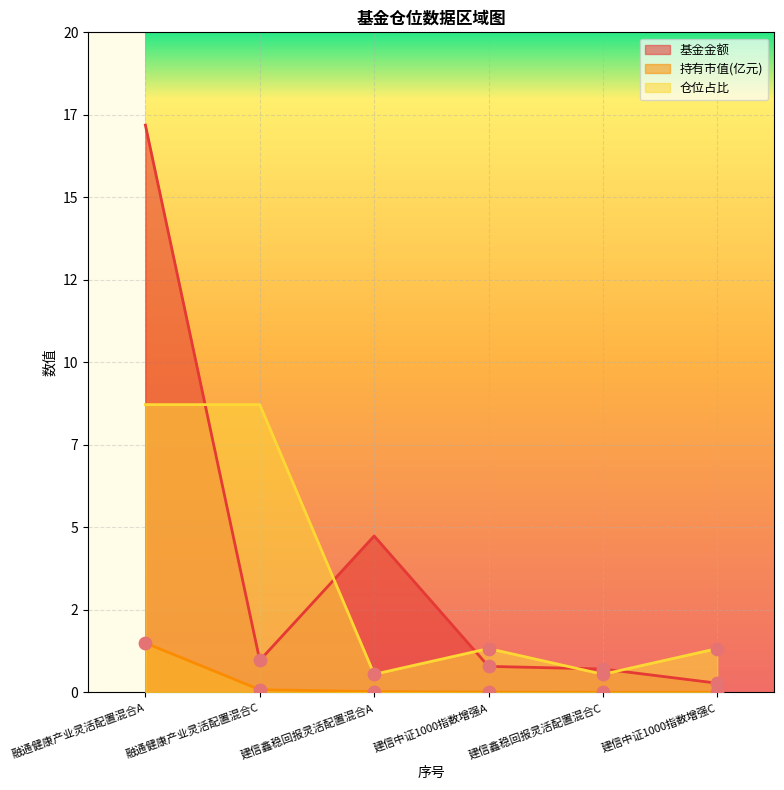

Is the value of 基金金额 at 建信中证1000指数增强C greater than the value of 仓位占比 at 建信鑫稳回报灵活配置混合A?

No